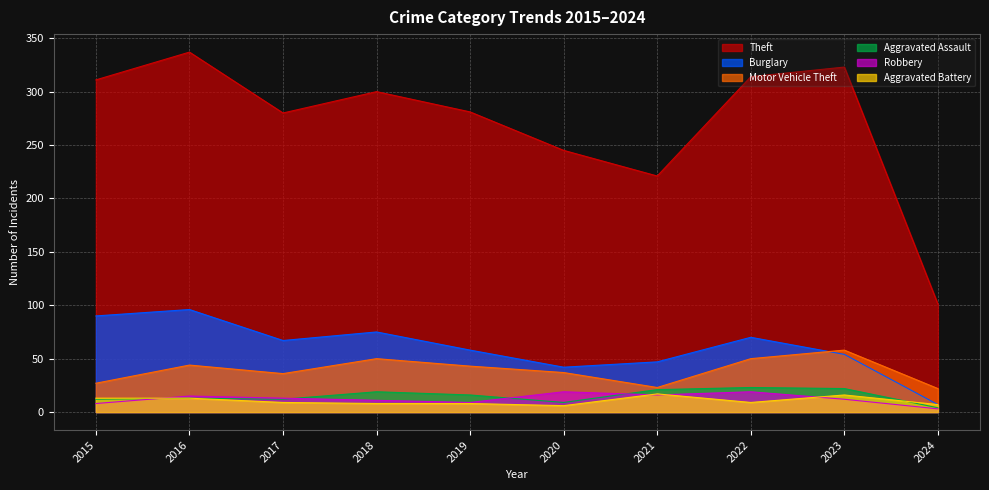

Between 2018 and 2022, which series saw the biggest shift?

Theft